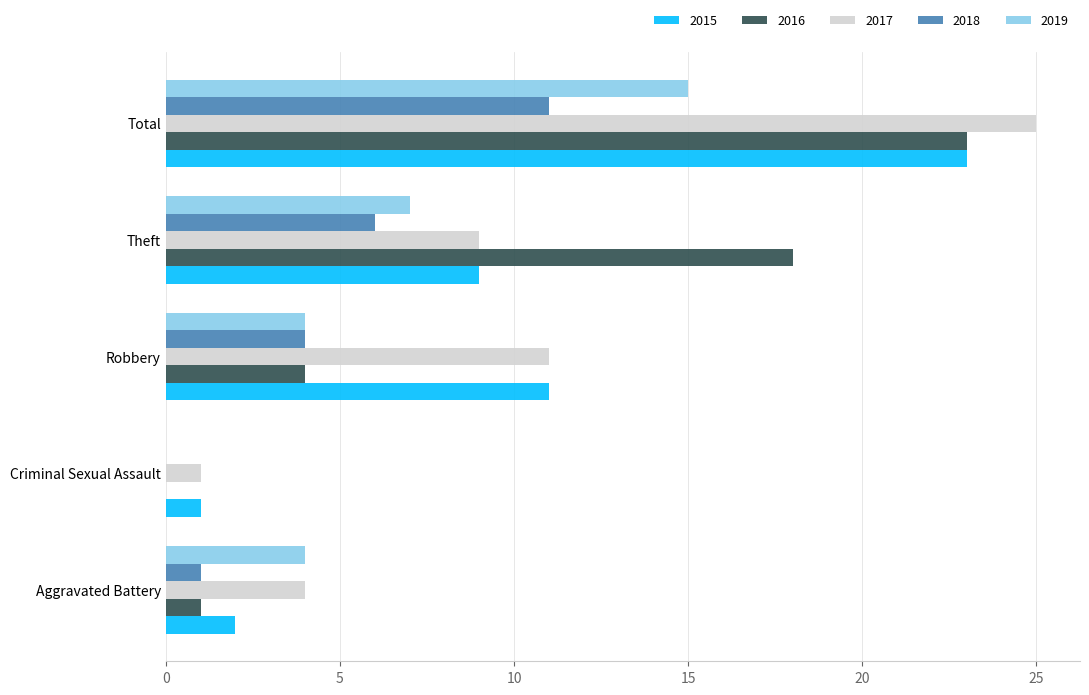

What is the sum of the 2019 values at Robbery and Criminal Sexual Assault?

4